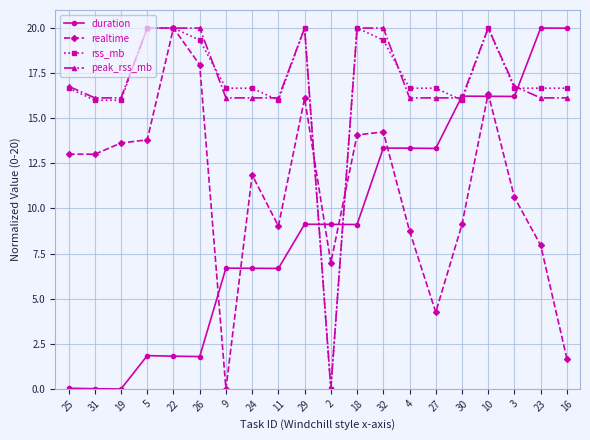

How many data points in duration are above 9?

11